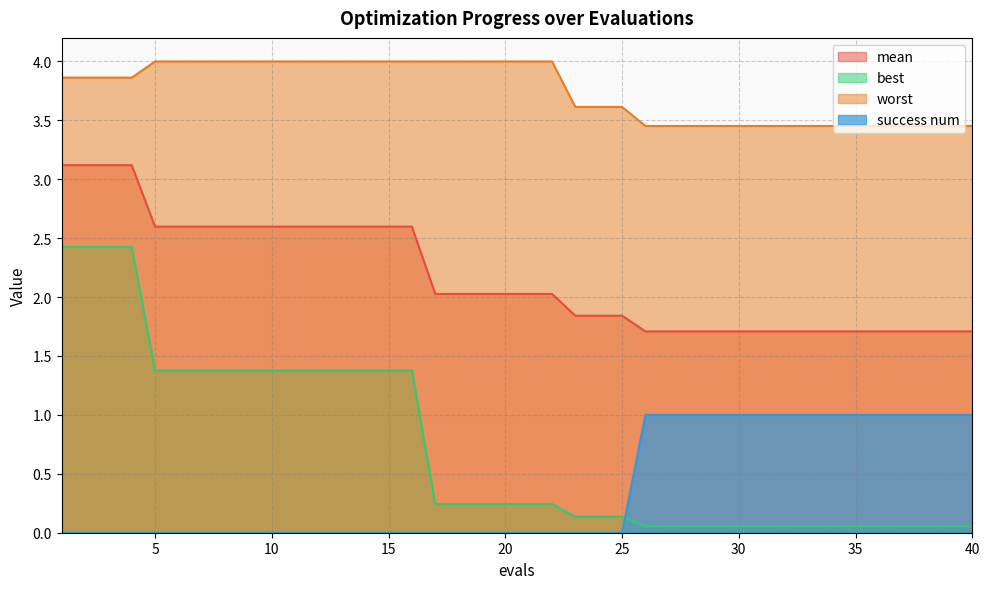

Reading left to right, what are all the values shown in this chart?

mean: 1=3.1	2=3.1	3=3.1	4=3.1	5=2.6	6=2.6	7=2.6	8=2.6	9=2.6	10=2.6	11=2.6	12=2.6	13=2.6	14=2.6	15=2.6	16=2.6	17=2.0	18=2.0	19=2.0	20=2.0	21=2.0	22=2.0	23=1.8	24=1.8	25=1.8	26=1.7	27=1.7	28=1.7	29=1.7	30=1.7	31=1.7	32=1.7	33=1.7	34=1.7	35=1.7	36=1.7	37=1.7	38=1.7	39=1.7	40=1.7
best: 1=2.4	2=2.4	3=2.4	4=2.4	5=1.4	6=1.4	7=1.4	8=1.4	9=1.4	10=1.4	11=1.4	12=1.4	13=1.4	14=1.4	15=1.4	16=1.4	17=0.2	18=0.2	19=0.2	20=0.2	21=0.2	22=0.2	23=0.1	24=0.1	25=0.1	26=0.1	27=0.1	28=0.1	29=0.1	30=0.1	31=0.1	32=0.1	33=0.1	34=0.1	35=0.1	36=0.1	37=0.1	38=0.1	39=0.1	40=0.1
worst: 1=3.9	2=3.9	3=3.9	4=3.9	5=4.0	6=4.0	7=4.0	8=4.0	9=4.0	10=4.0	11=4.0	12=4.0	13=4.0	14=4.0	15=4.0	16=4.0	17=4.0	18=4.0	19=4.0	20=4.0	21=4.0	22=4.0	23=3.6	24=3.6	25=3.6	26=3.5	27=3.5	28=3.5	29=3.5	30=3.5	31=3.5	32=3.5	33=3.5	34=3.5	35=3.5	36=3.5	37=3.5	38=3.5	39=3.5	40=3.5
success num: 1=0.0	2=0.0	3=0.0	4=0.0	5=0.0	6=0.0	7=0.0	8=0.0	9=0.0	10=0.0	11=0.0	12=0.0	13=0.0	14=0.0	15=0.0	16=0.0	17=0.0	18=0.0	19=0.0	20=0.0	21=0.0	22=0.0	23=0.0	24=0.0	25=0.0	26=1.0	27=1.0	28=1.0	29=1.0	30=1.0	31=1.0	32=1.0	33=1.0	34=1.0	35=1.0	36=1.0	37=1.0	38=1.0	39=1.0	40=1.0